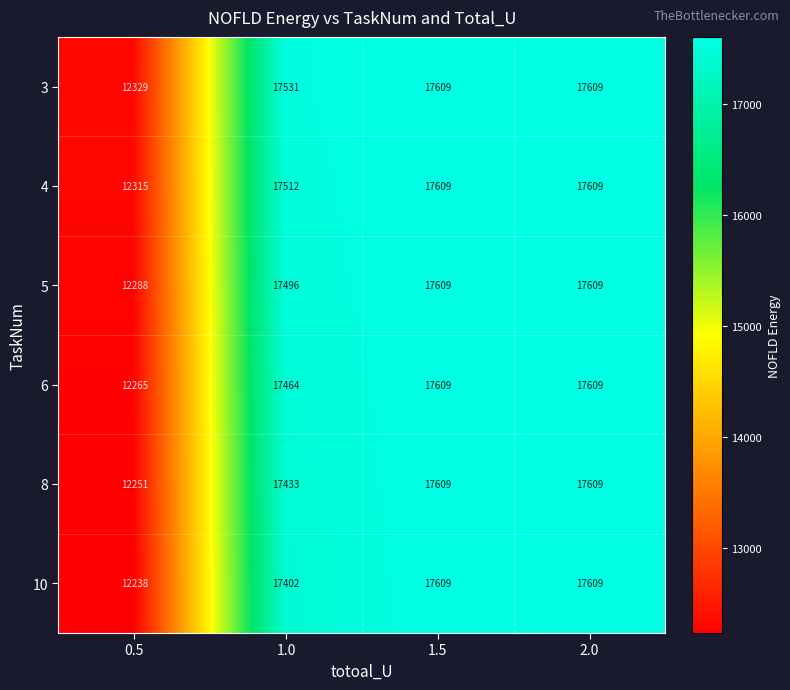

How many distinct data groups are displayed?

6